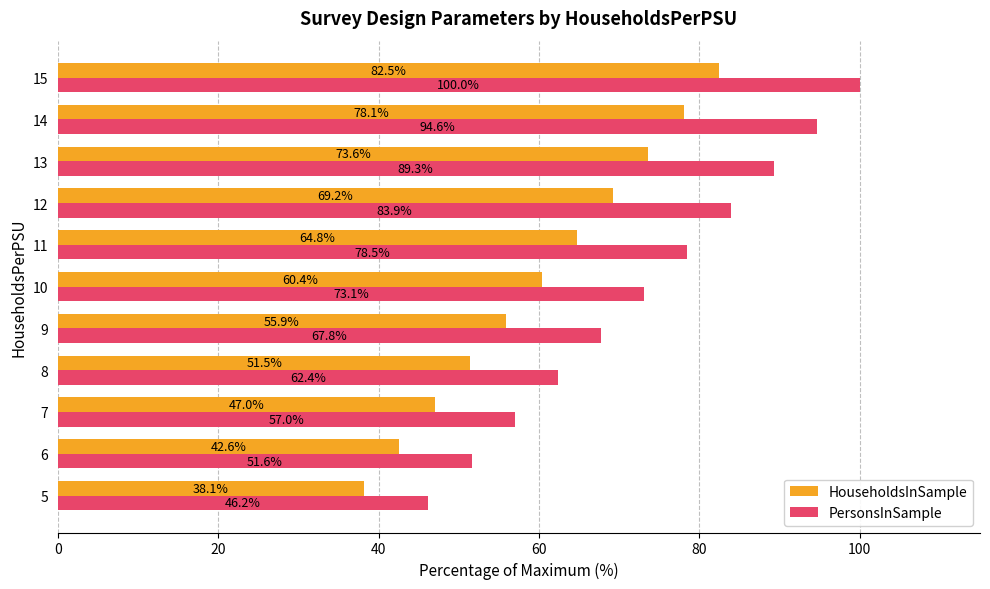

What is the difference between the maximum and second lowest values in the HouseholdsInSample series?

39.9